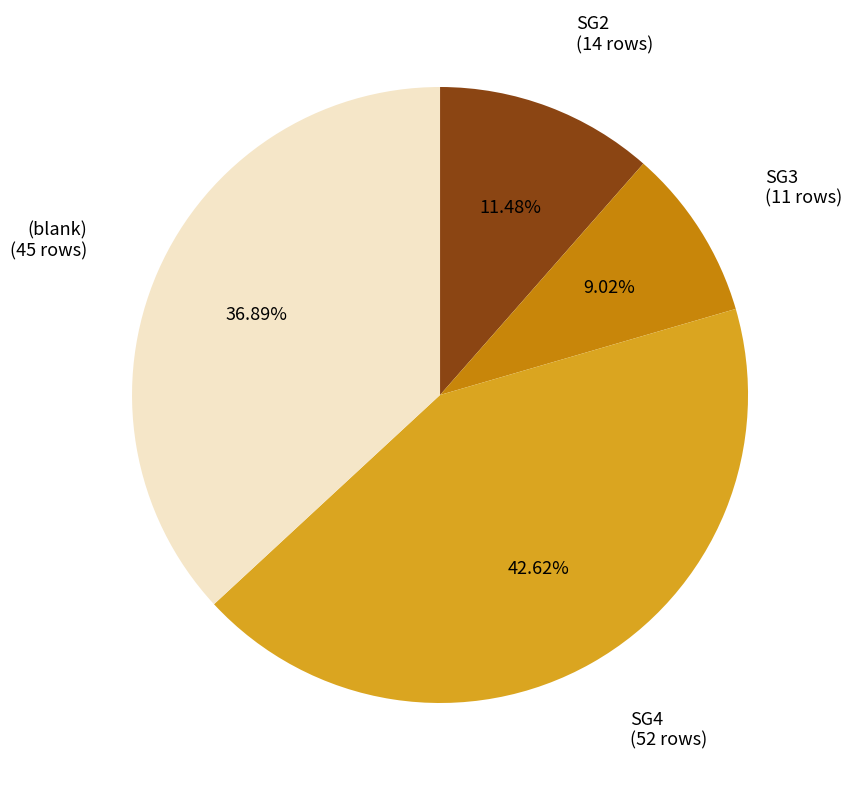

Rank the categories by value from highest to lowest.

SG4, (blank), SG2, SG3